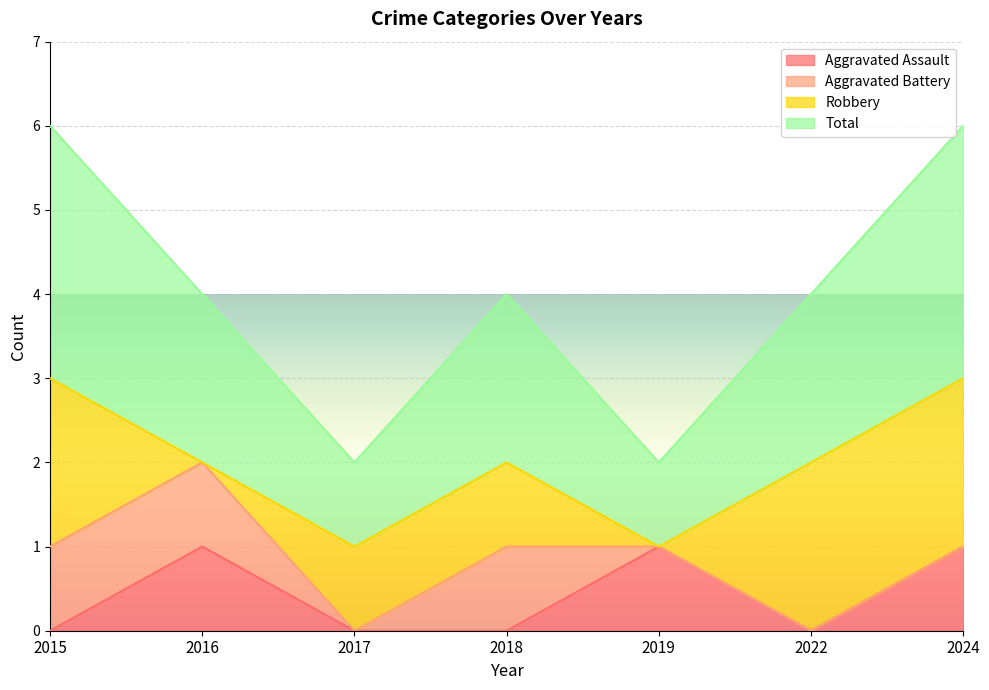

How many interior local peaks does the Total series have?

1